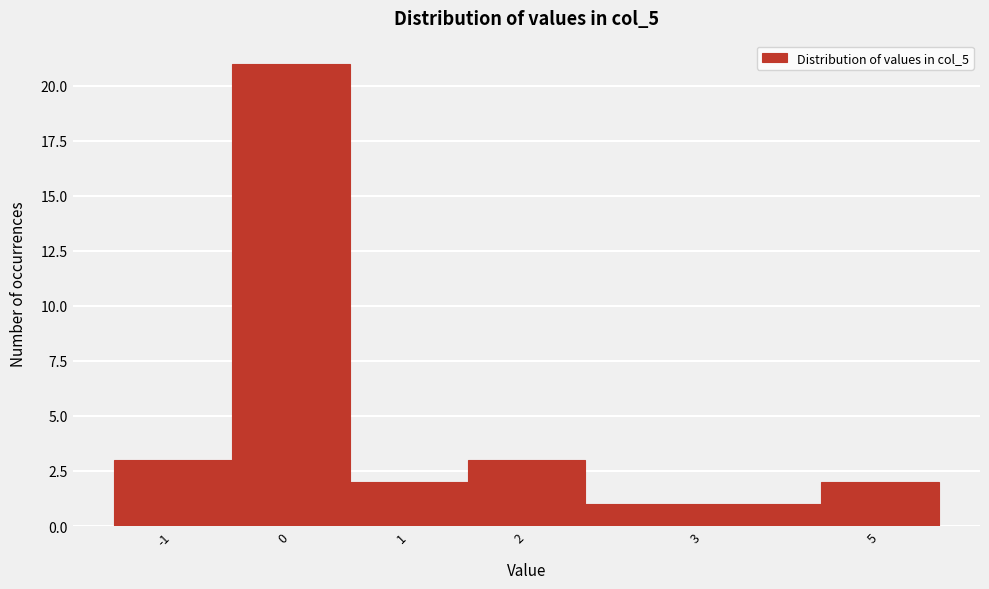

Reading right to left, what are all the values shown in this chart?

2	1	3	2	21	3